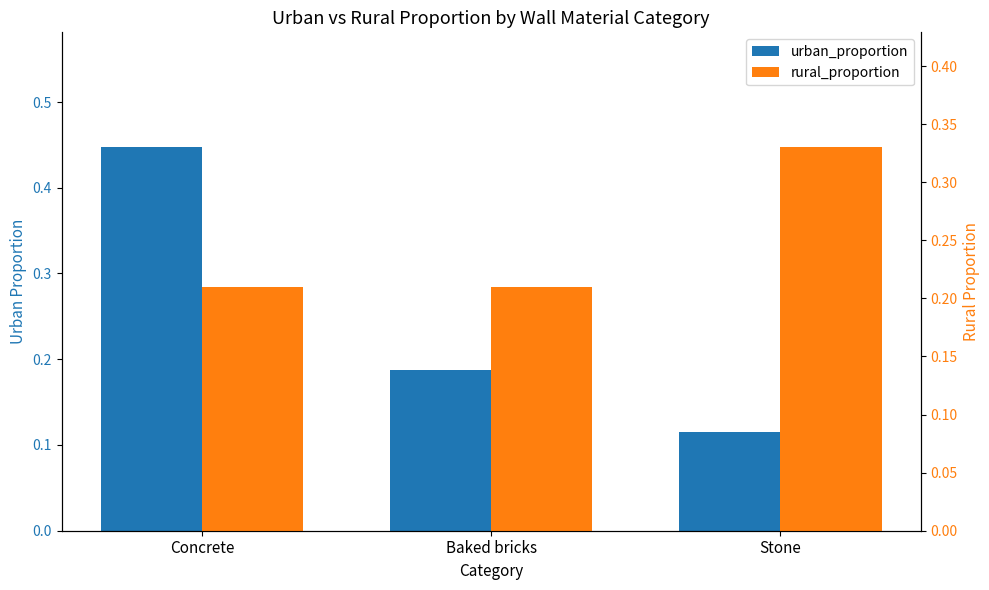

Is the value of urban_proportion at Stone greater than the value of rural_proportion at Stone?

No